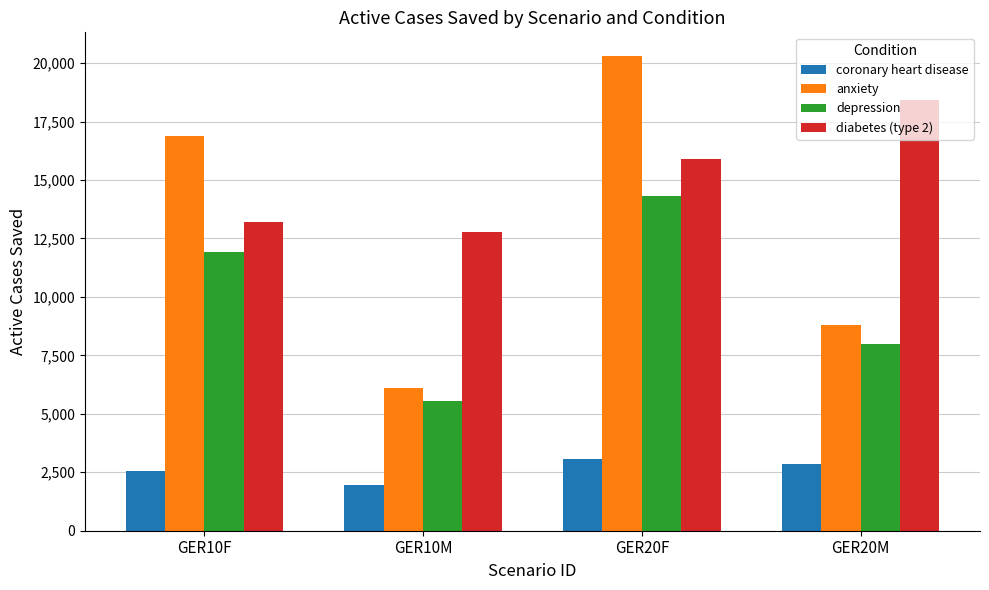

What are all the series names shown in the legend?

coronary heart disease, anxiety, depression, diabetes (type 2)